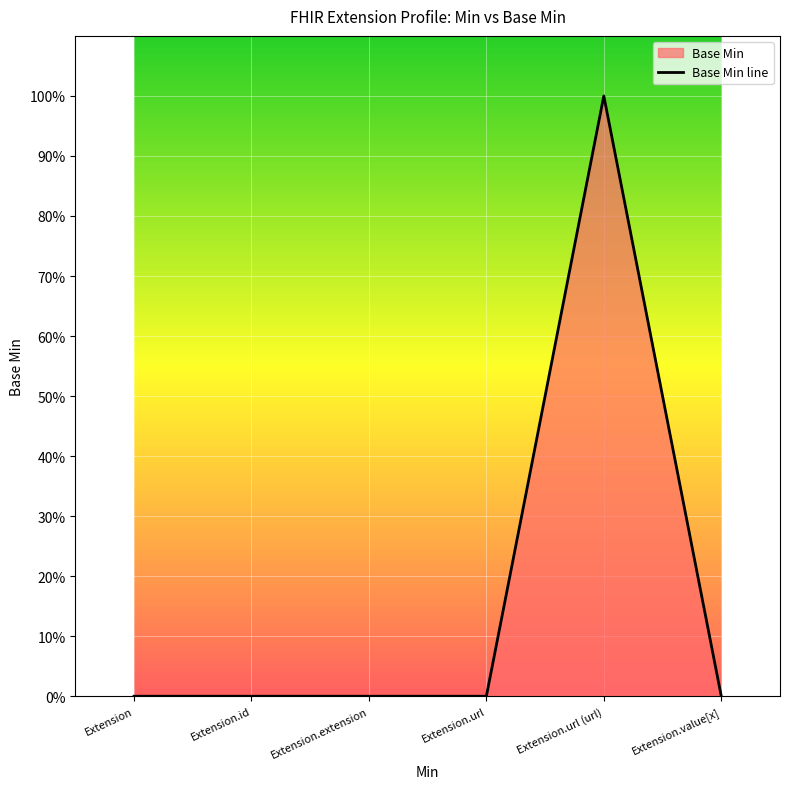

Between Extension.extension and Extension, which is larger?

Extension.extension